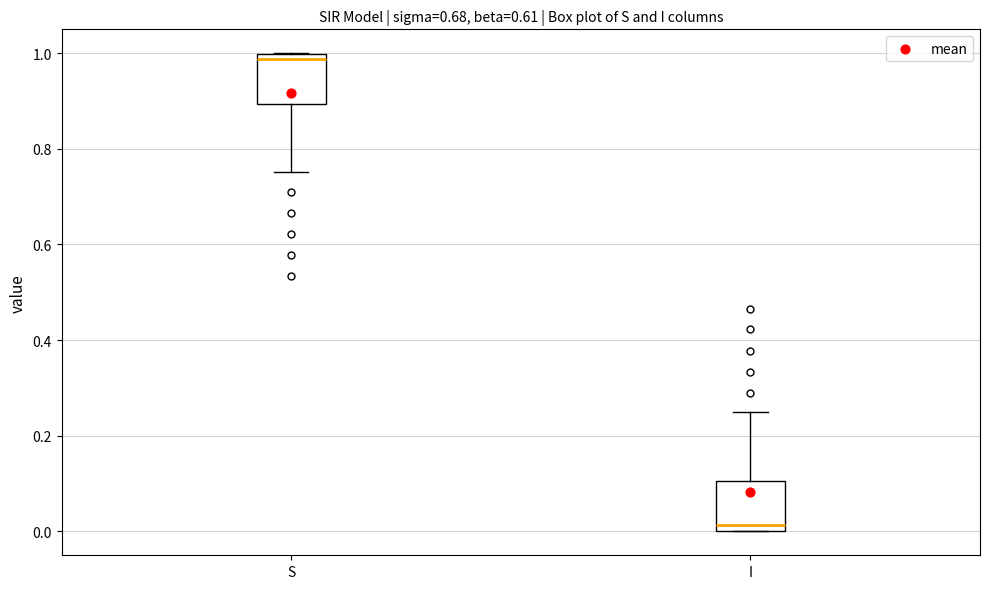

Reading left to right, transcribe this box plot: for each box, give where its median line is, the range the box spans, and where its two whiskers end, as read against the y-axis. The values are not printed on the chart, so give them approximately, as read against the axis.

S: median 0.98, box 0.90 to 1.00, whiskers 0.76 to 1.00
I: median 0.02, box 0.00 to 0.10, whiskers 0.00 to 0.24